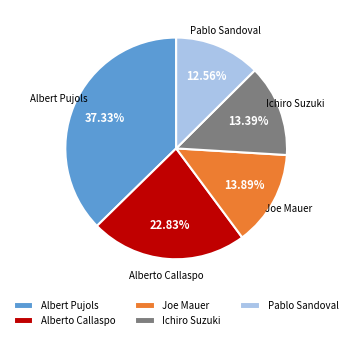

To the nearest percent, what is the combined percentage of Alberto Callaspo and Pablo Sandoval?

35%